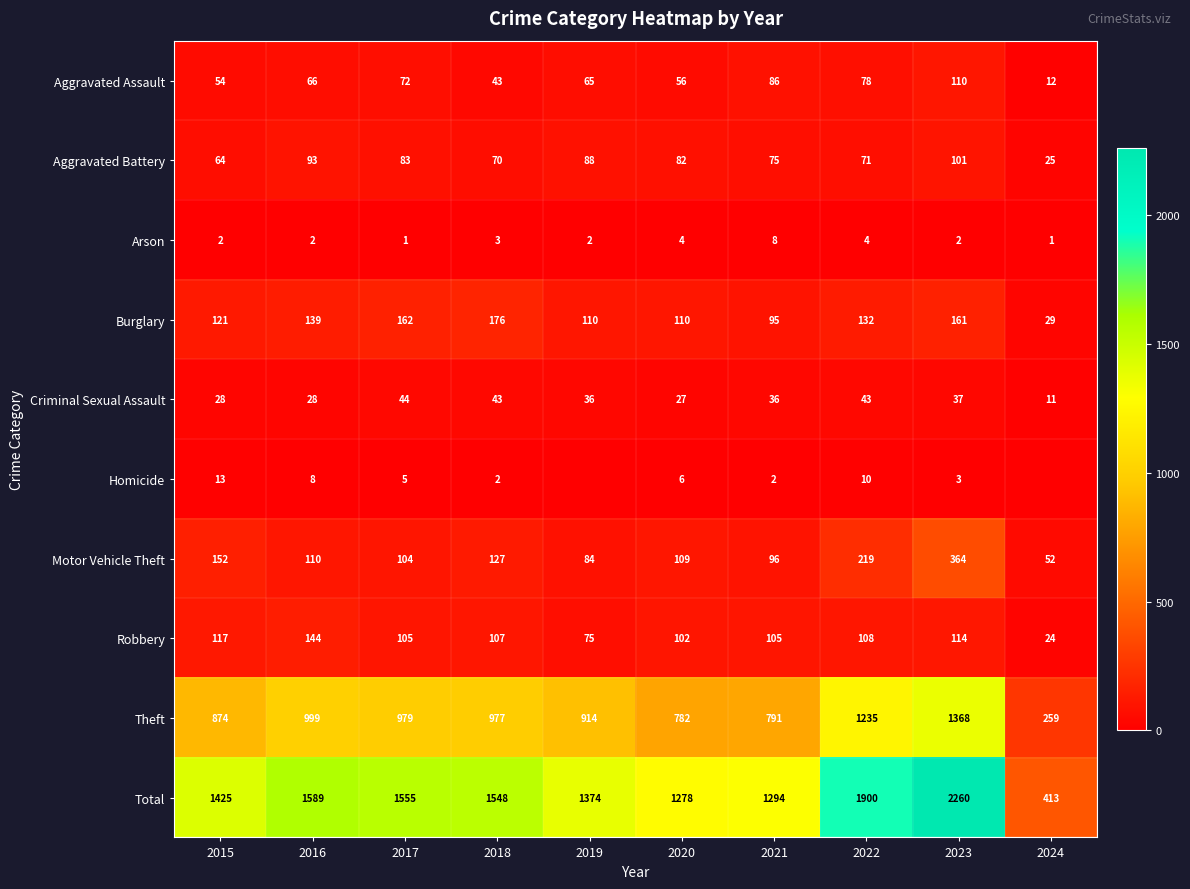

Read the Criminal Sexual Assault value at 2022.

43